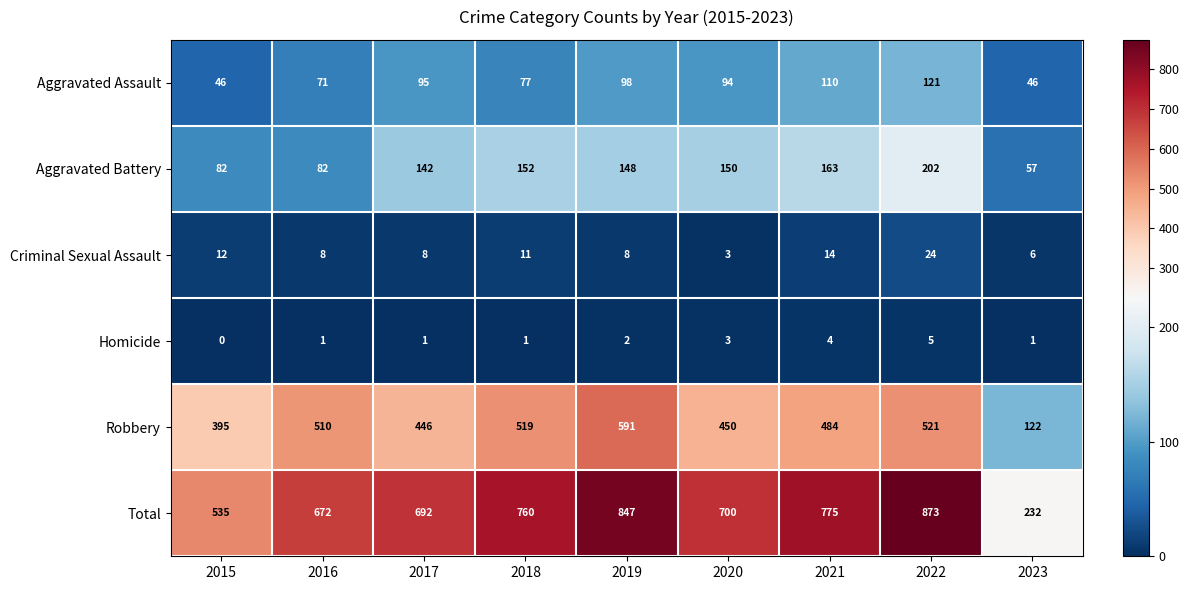

The value of Homicide at 2022 is 1. True or false?

False